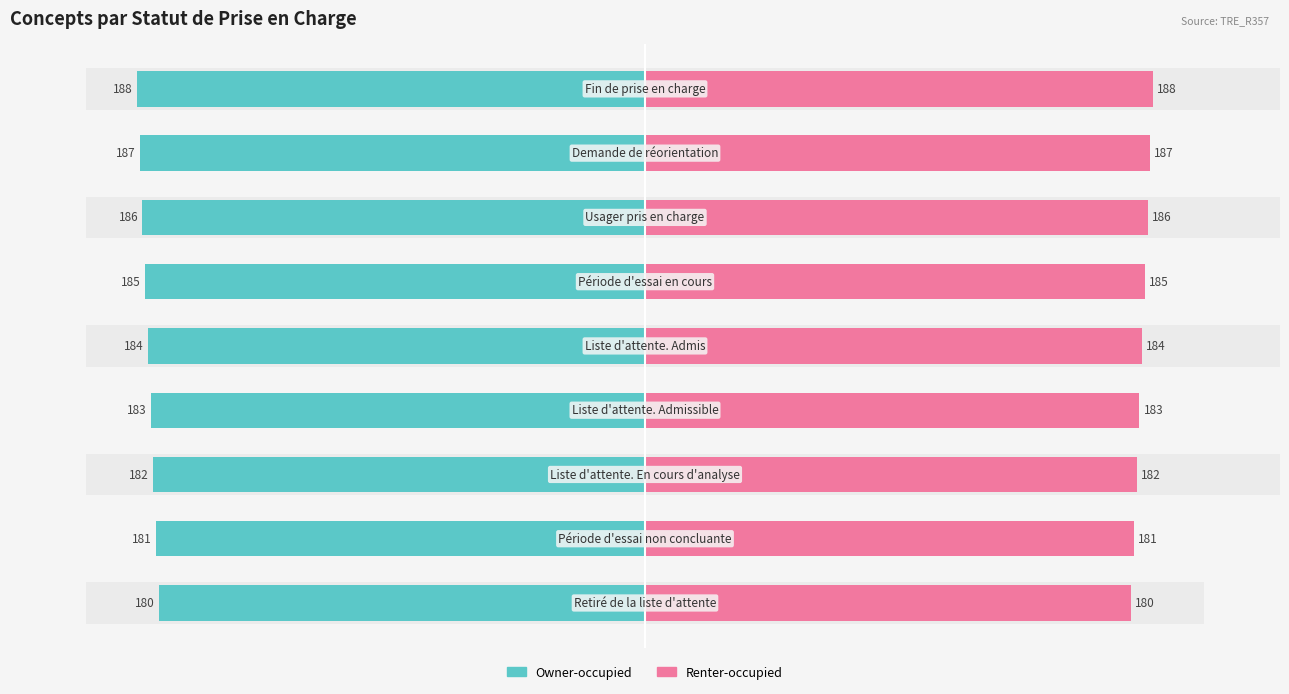

Reading right to left, extract all data points from this chart.

Owner-occupied: -188	-187	-186	-185	-184	-183	-182	-181	-180
Renter-occupied: 188	187	186	185	184	183	182	181	180